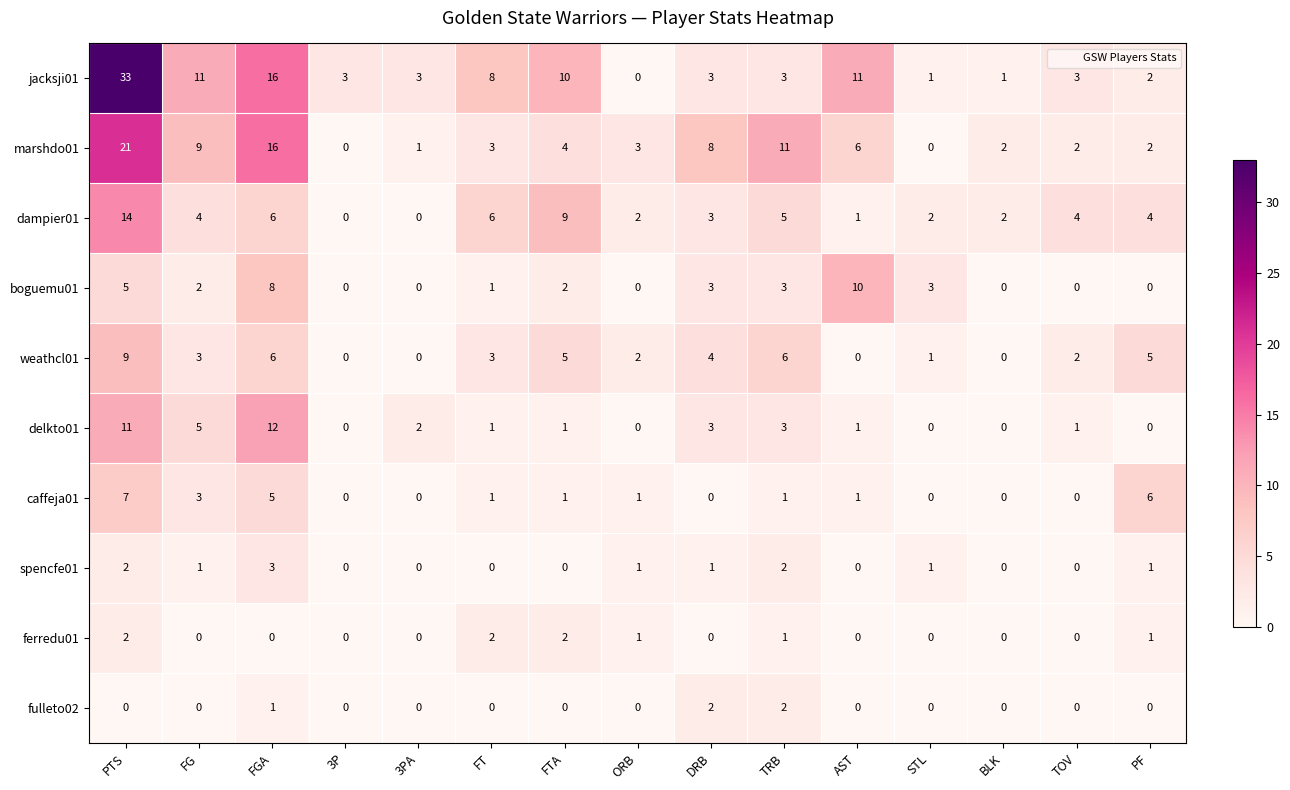

What is the difference between the dampier01 values at FGA and DRB?

3